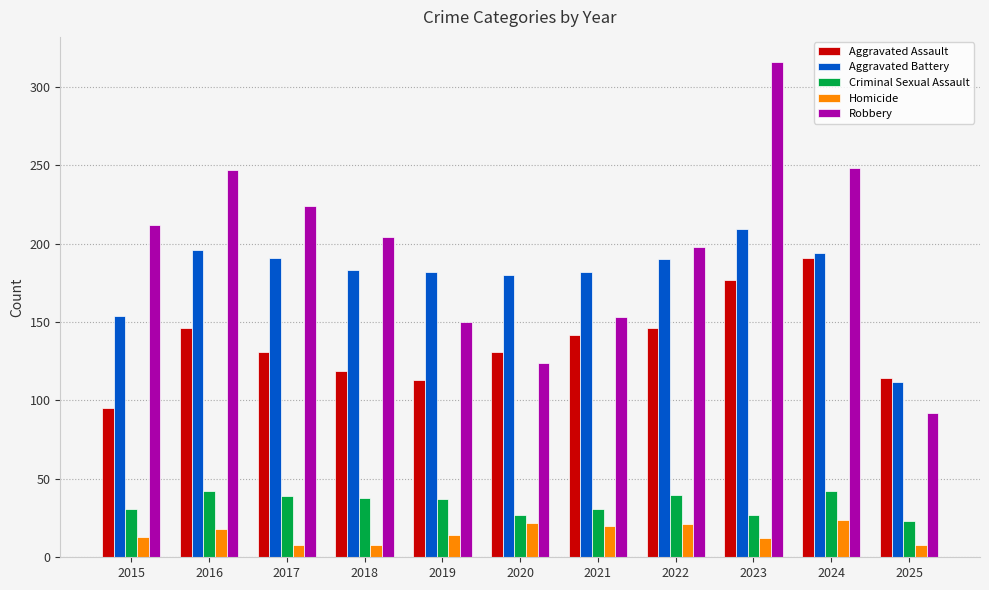

What is the minimum value shown in the chart?

8